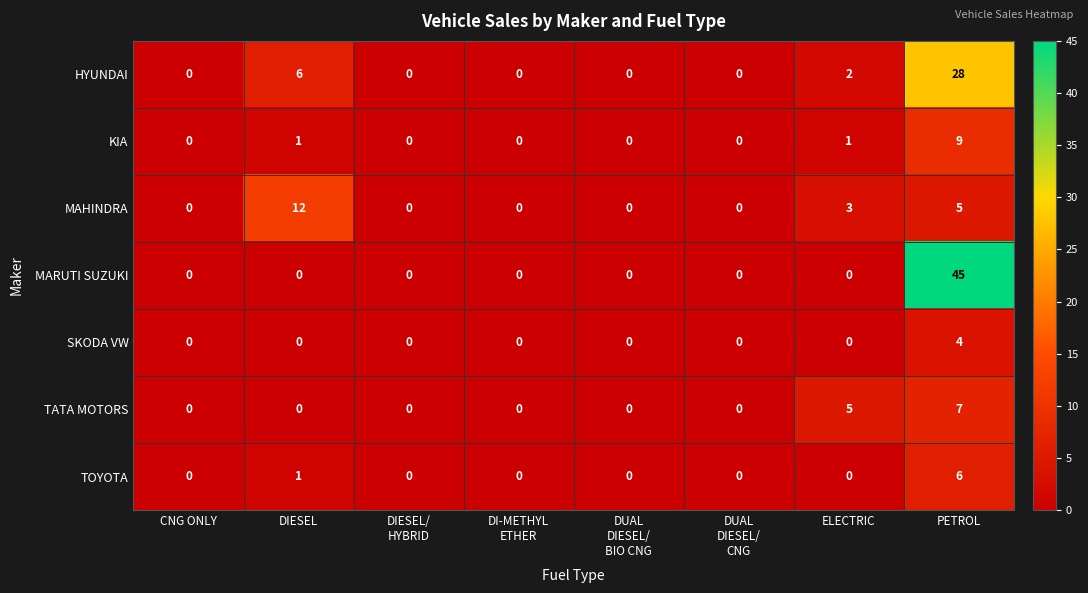

List the series in order of their peak value, lowest first.

SKODA VW, TOYOTA, TATA MOTORS, KIA, MAHINDRA, HYUNDAI, MARUTI SUZUKI